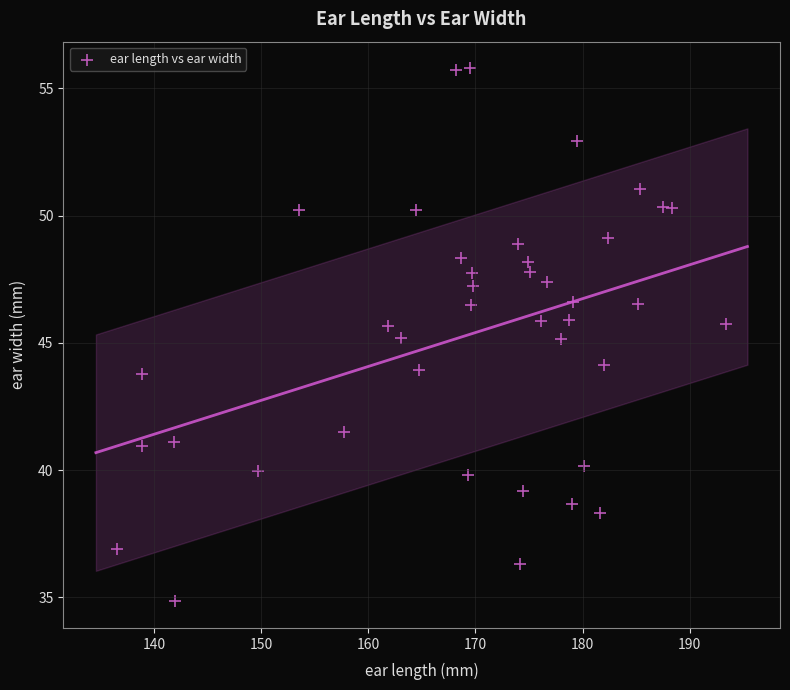

What is the range of X values (max minus min)?

56.8